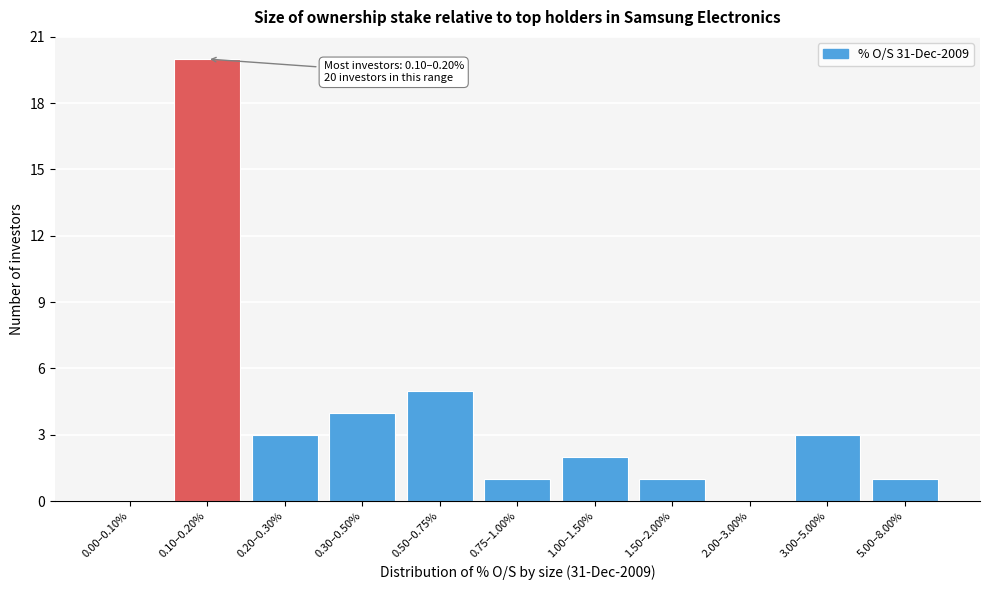

Reading left to right, extract all data points from this chart.

0.00–0.10%=0	0.10–0.20%=20	0.20–0.30%=3	0.30–0.50%=4	0.50–0.75%=5	0.75–1.00%=1	1.00–1.50%=2	1.50–2.00%=1	2.00–3.00%=0	3.00–5.00%=3	5.00–8.00%=1